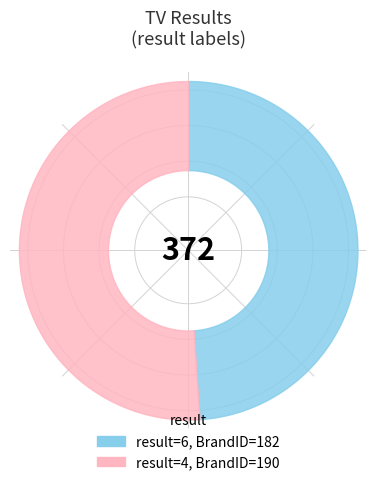

Which has a higher value, 6 or 4?

4